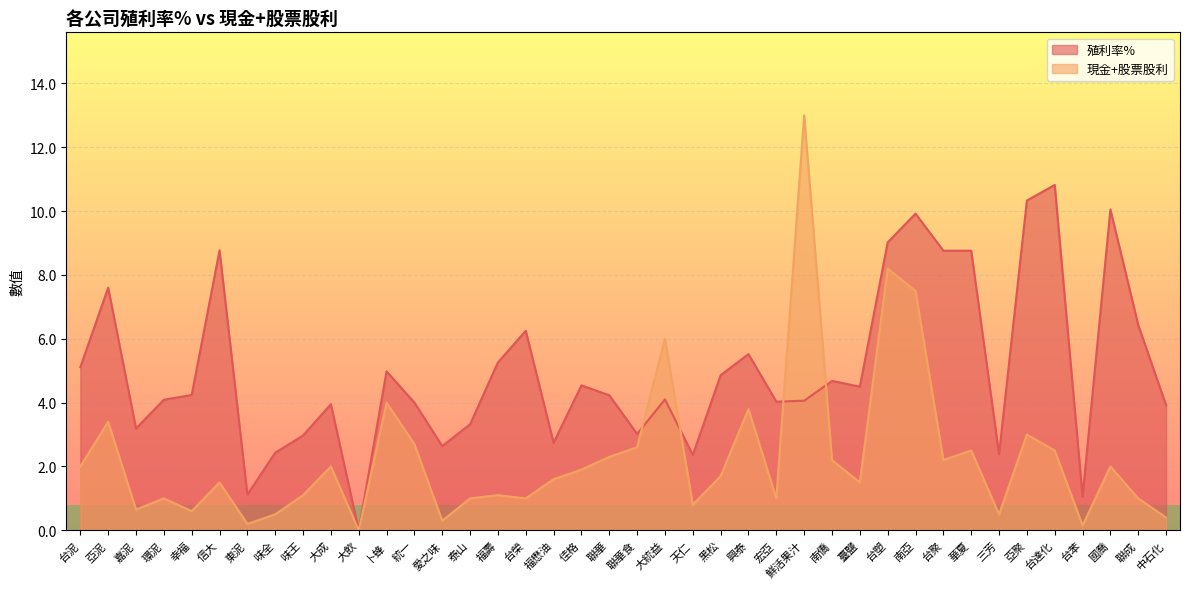

What is the average value of the 殖利率% series?

5.0